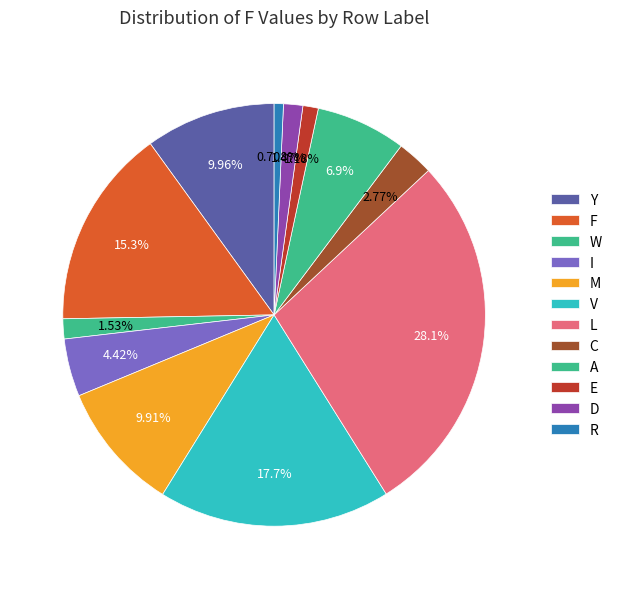

What is the ratio of the value at E to the value at R?

1.7